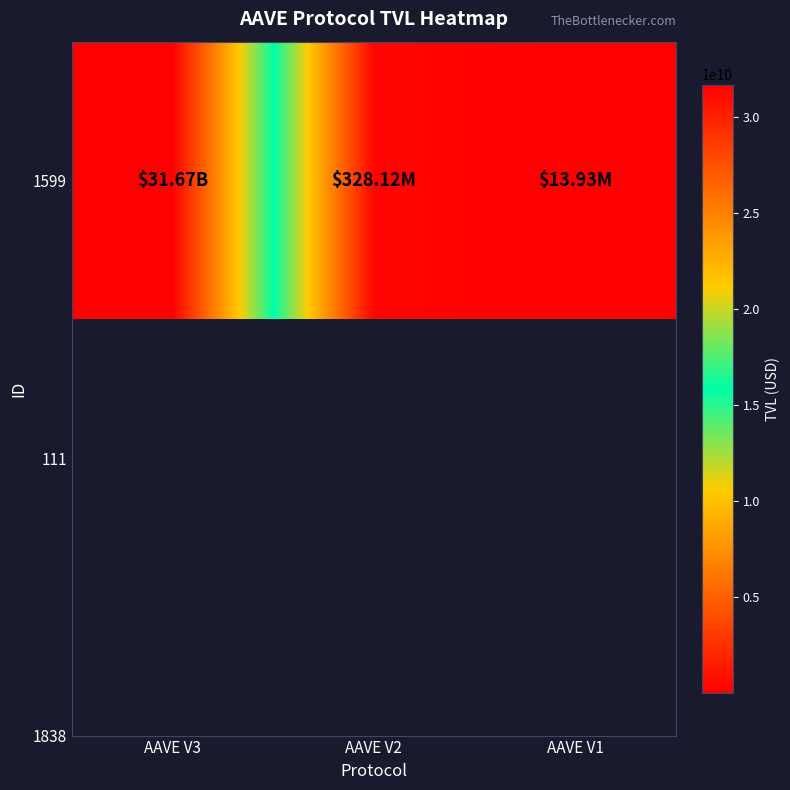

Which label corresponds to the largest value in the chart?

AAVE V3